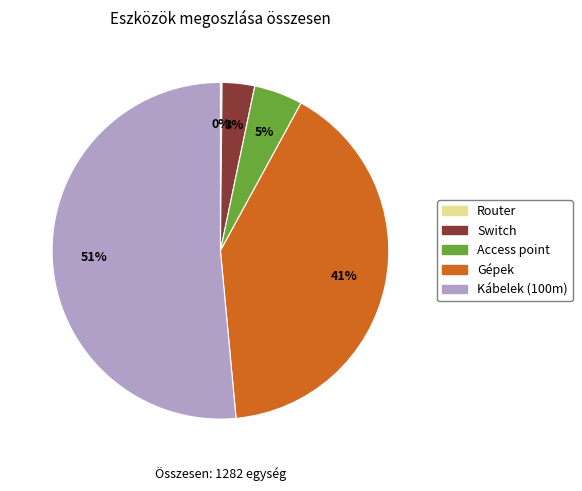

What is the largest slice in the pie chart?

Kábelek (100m)